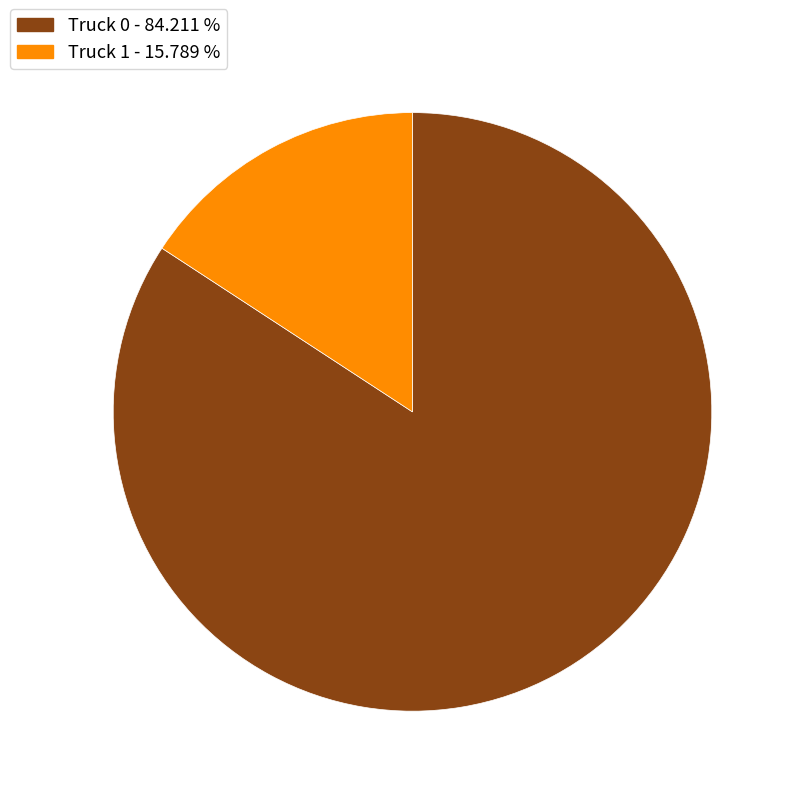

Which category has the smallest portion of the pie?

Truck 1